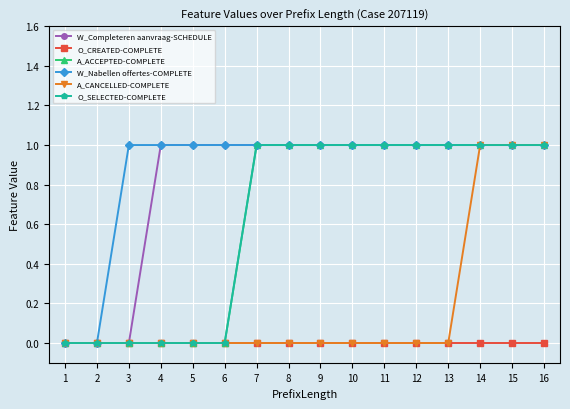

Which has a higher value, 15 or 13?

15